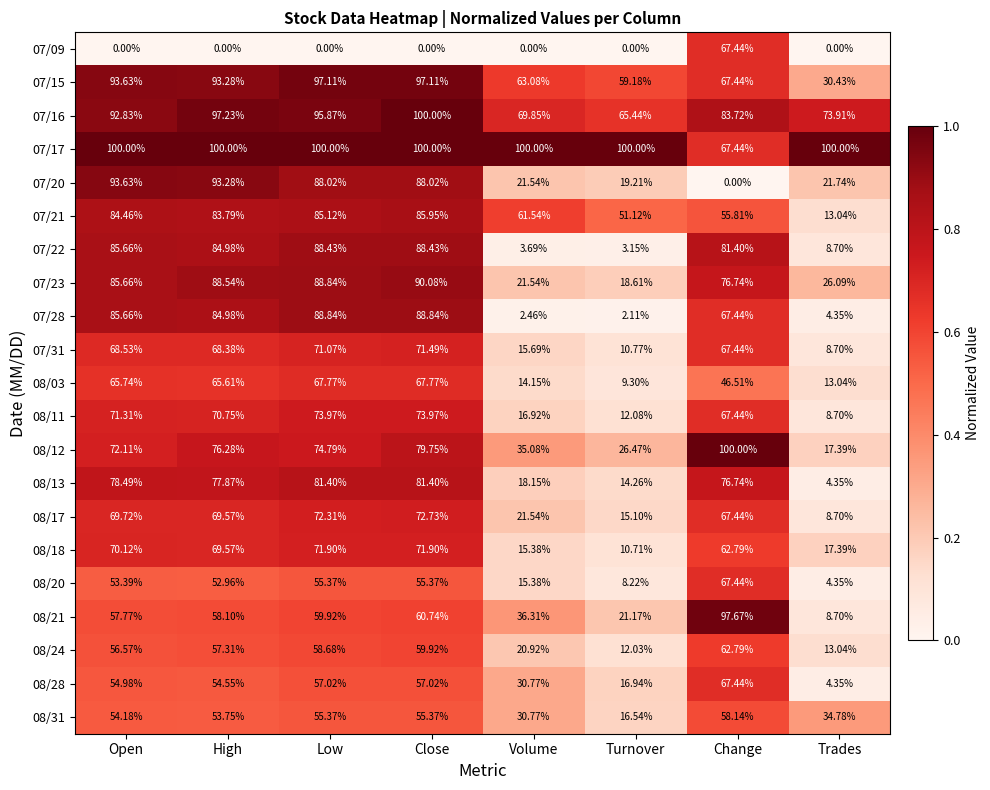

Is the value of 07/22 at Change greater than the value of 07/17 at Low?

No